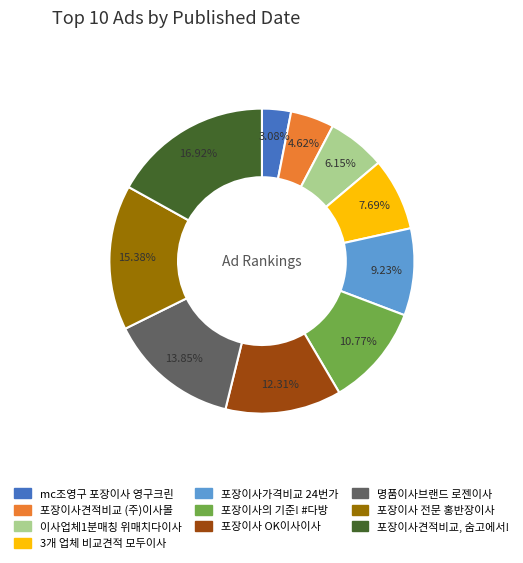

To the nearest percent, what is the difference between the largest and smallest slice percentages?

14%